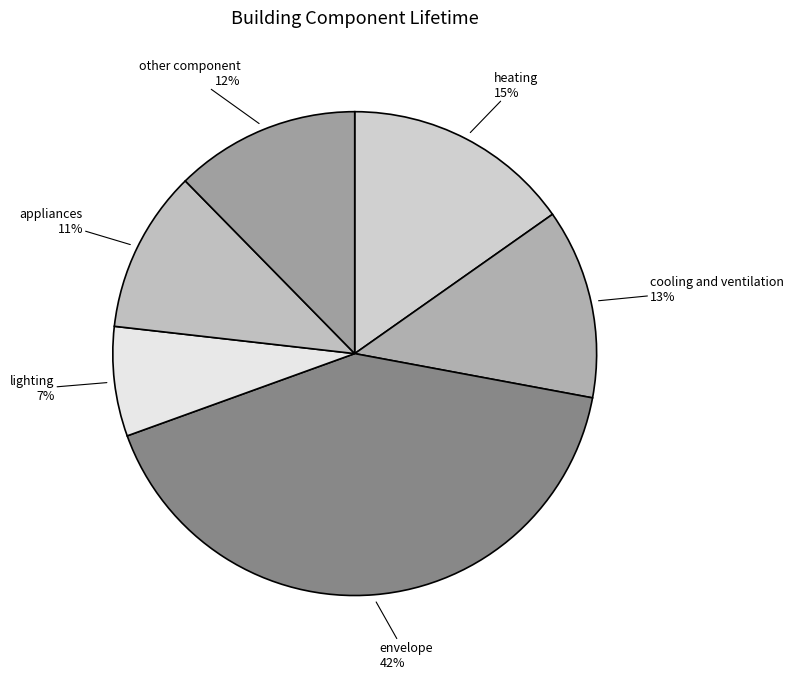

To the nearest percent, what is the average slice percentage?

17%